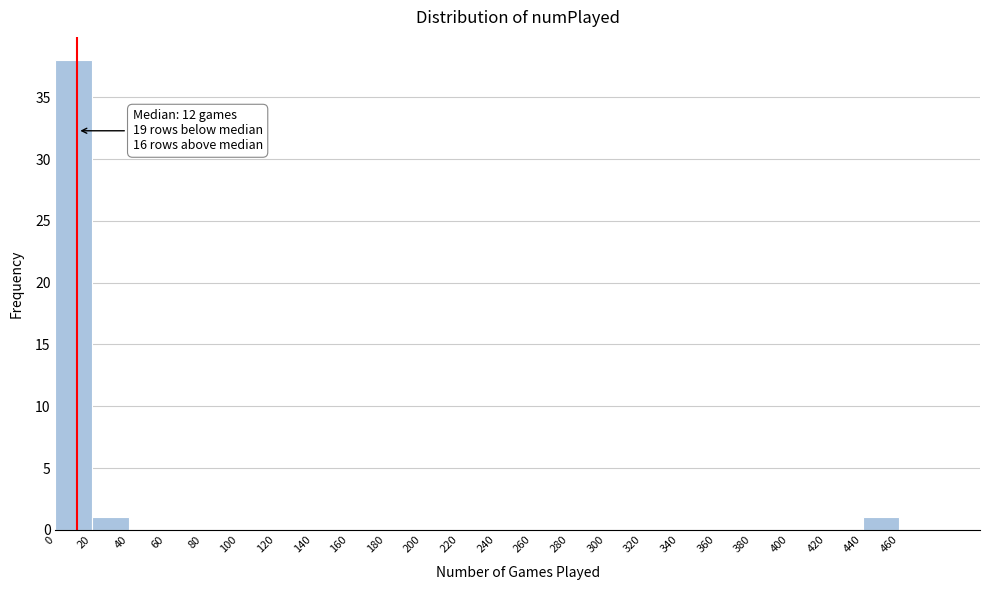

Over which range of the x-axis is the bar tallest?

0 to 20